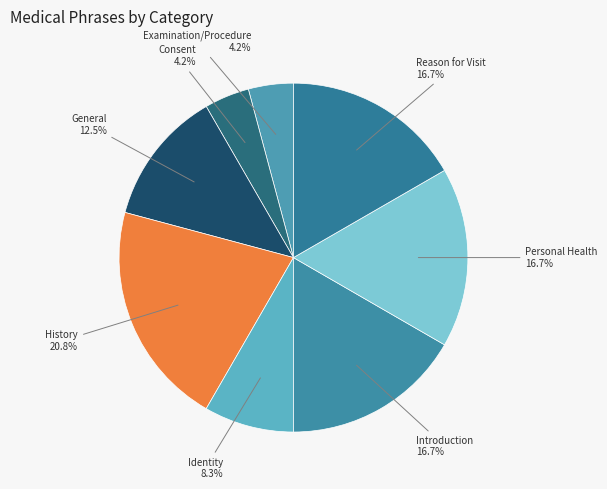

True or false: History accounts for 21% of the total.

True